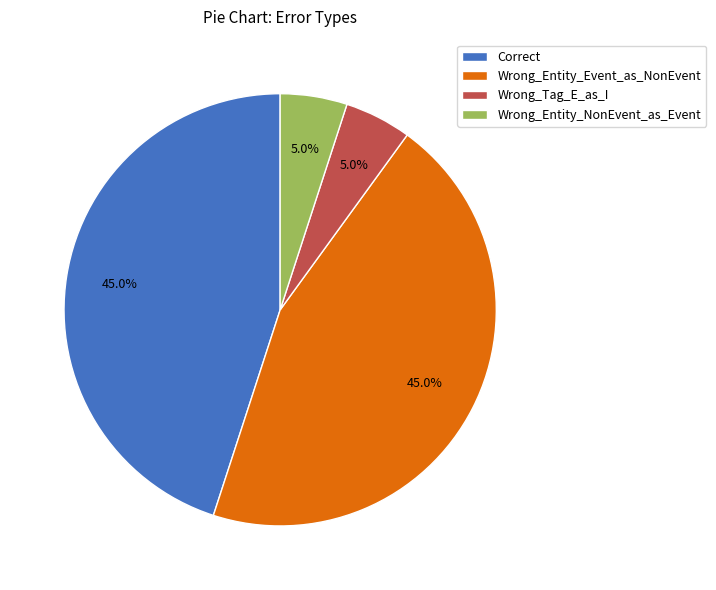

Do Wrong_Tag_E_as_I and Wrong_Entity_NonEvent_as_Event together represent more than half of the pie?

No